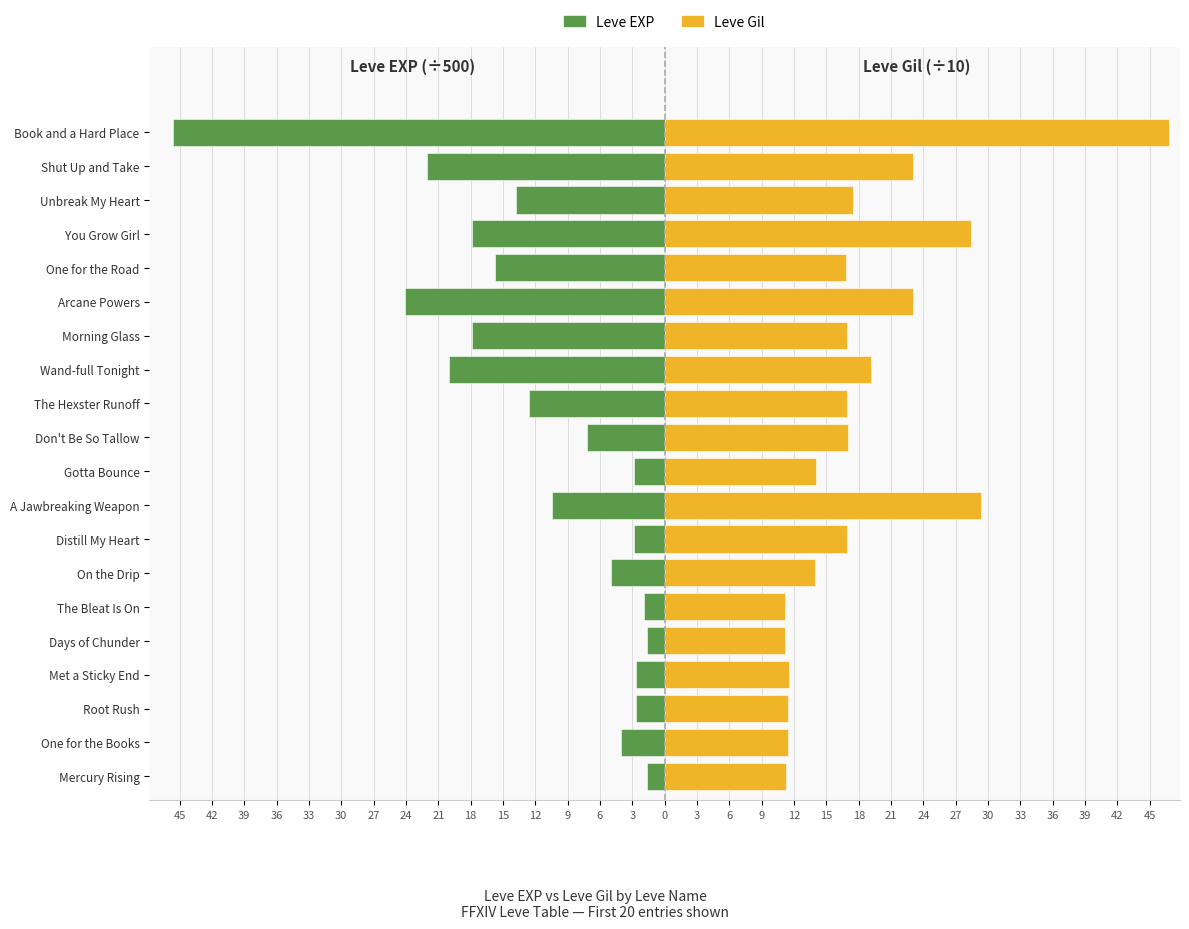

How many bars are there in total?

40